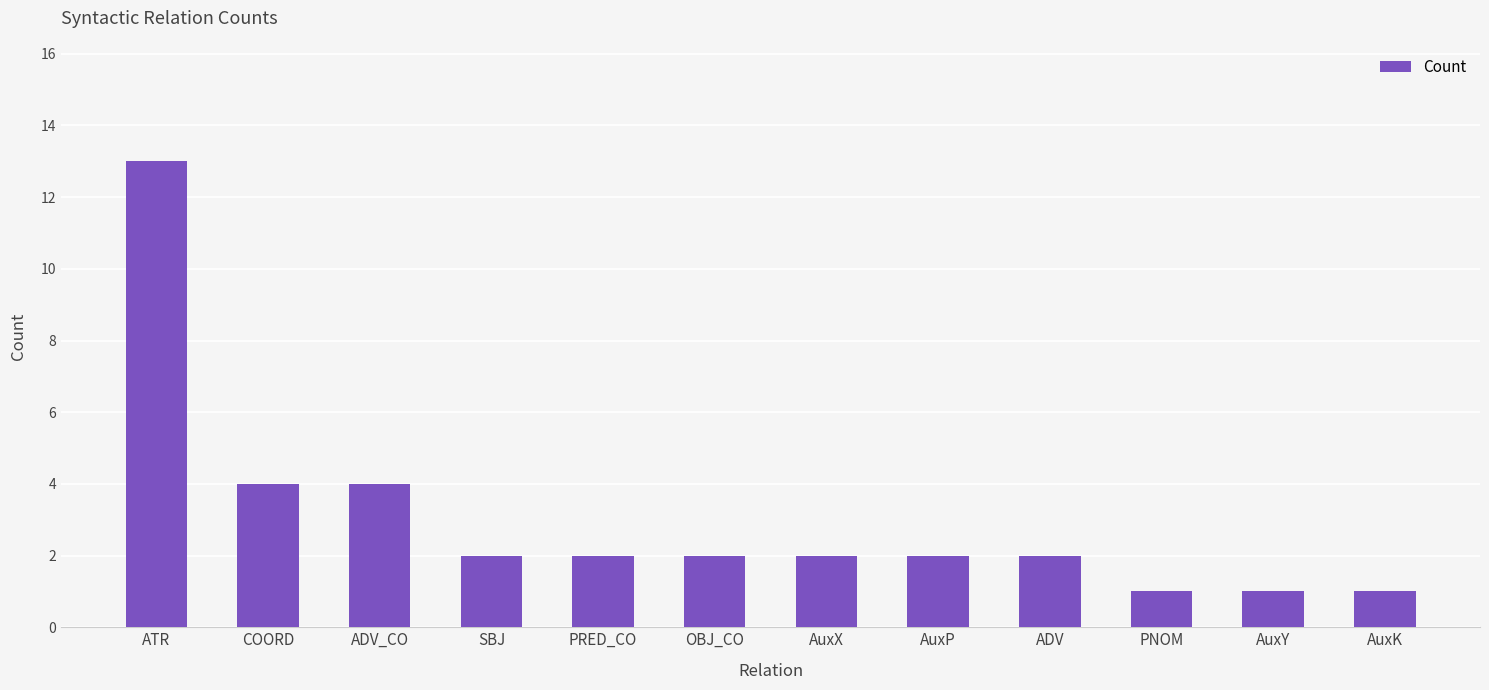

The value at COORD is 4. True or false?

True